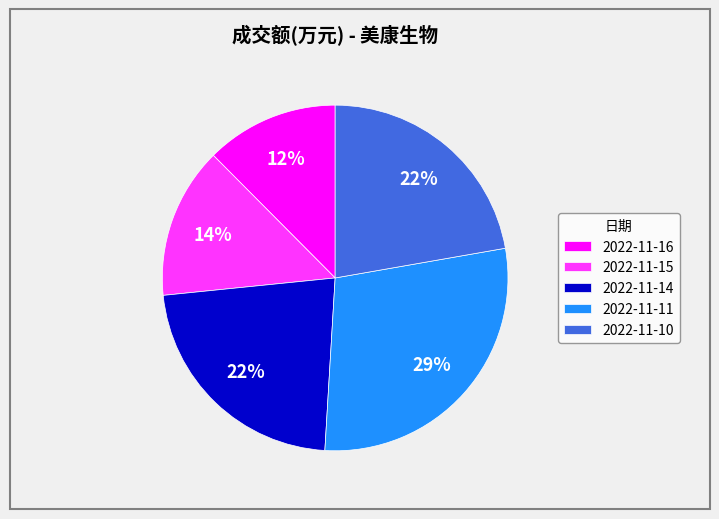

What is the largest slice in the pie chart?

2022-11-11